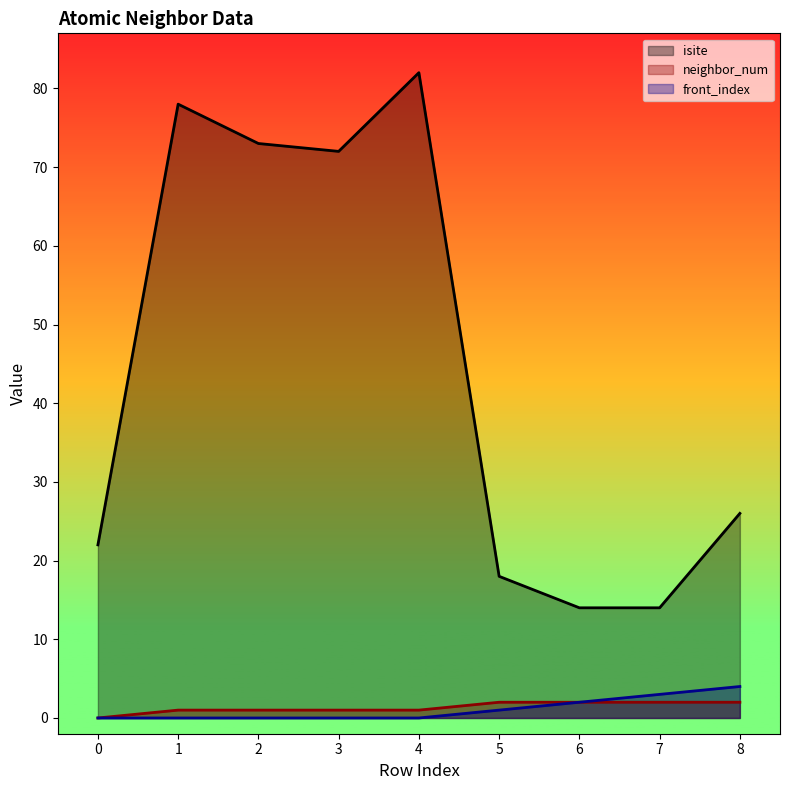

True or false: front_index has a value of 3 at 7.

True